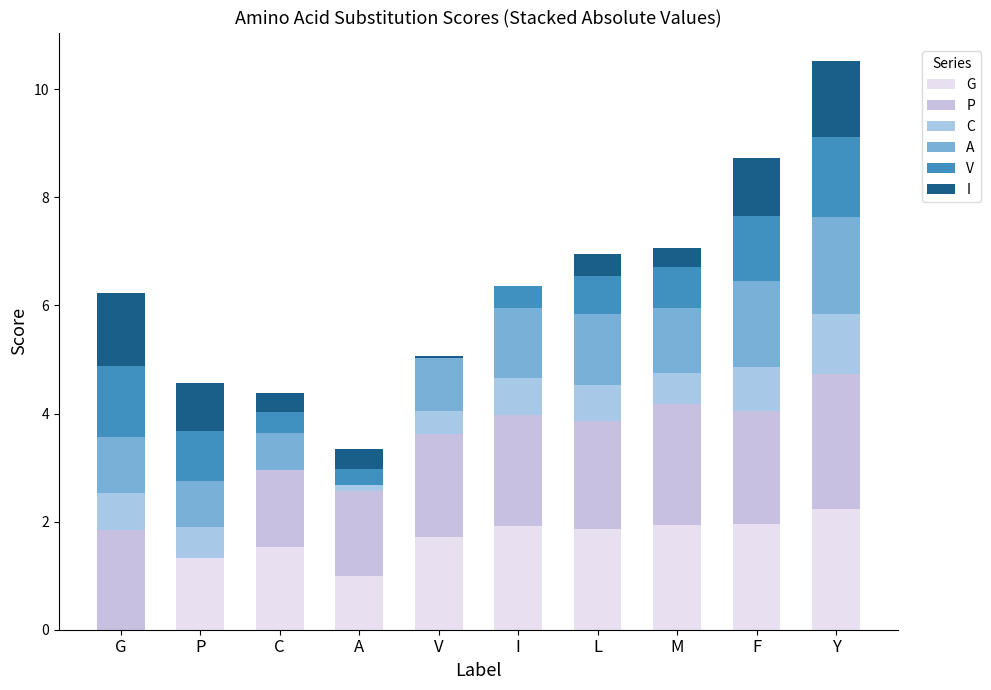

What is the average value of the I series?

0.6